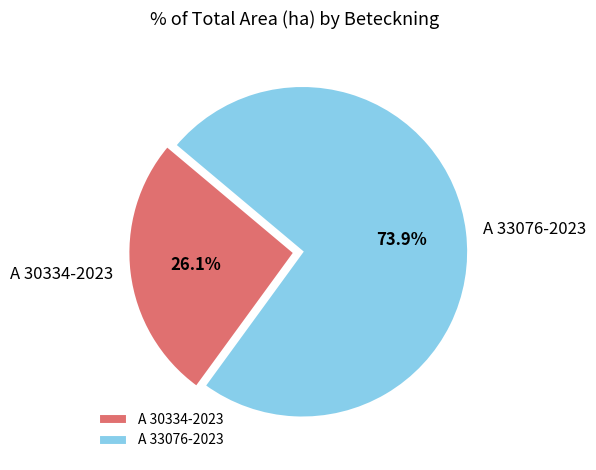

Is there any slice that represents more than half of the pie?

Yes